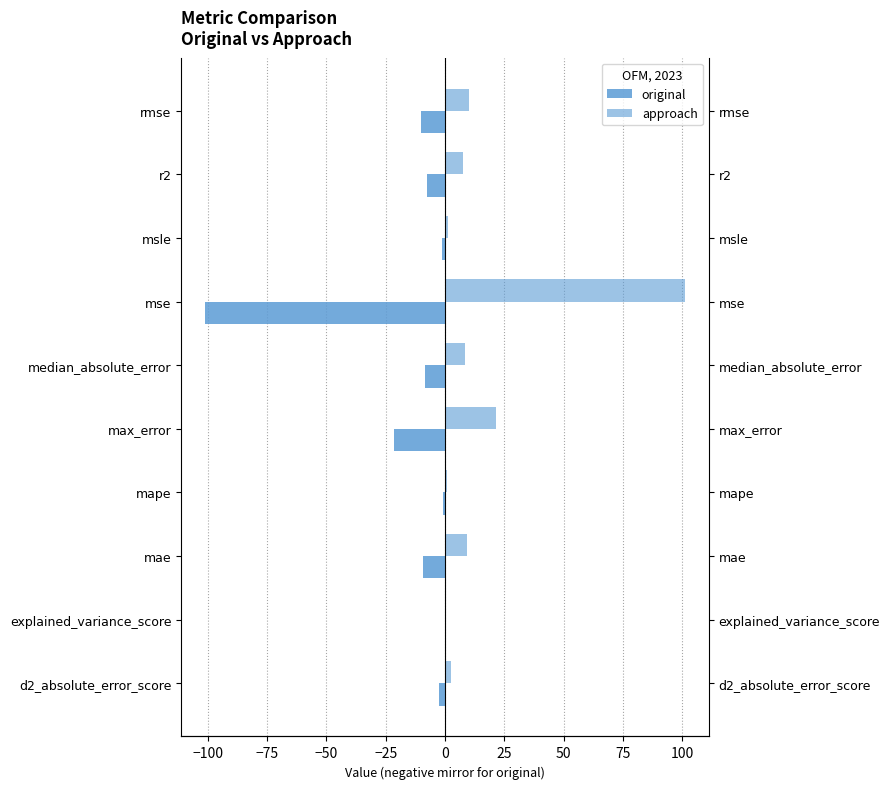

What position from the right is mae?

8